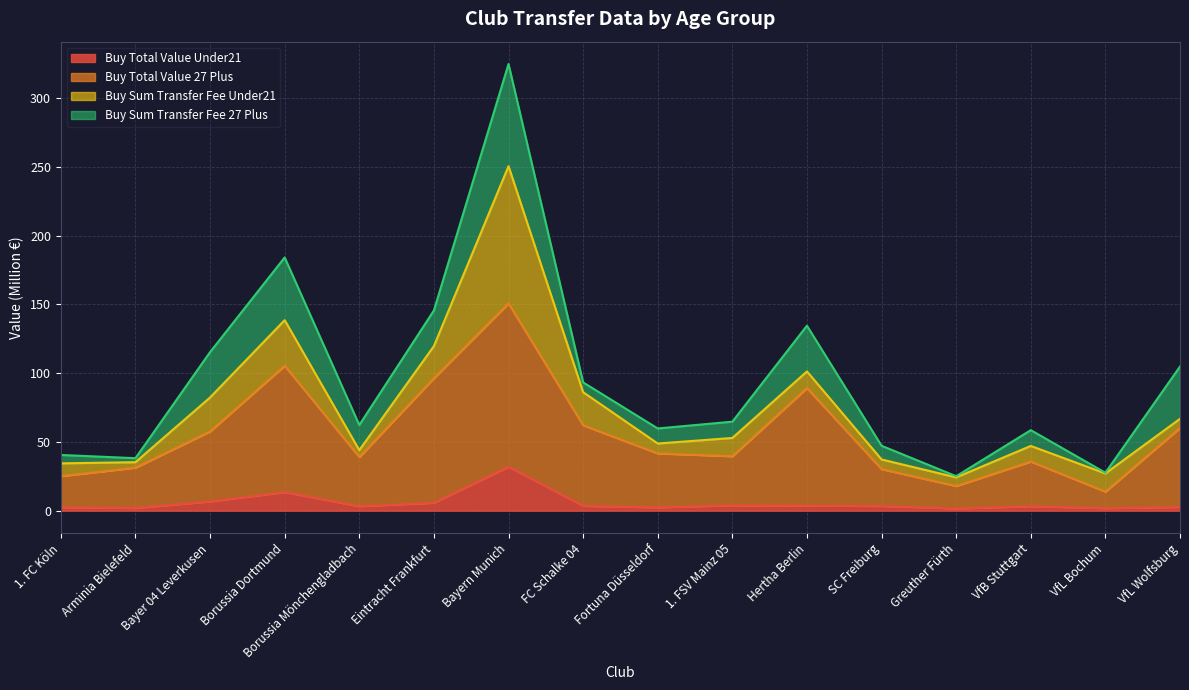

What are all the series names shown in the legend?

Buy Total Value Under21, Buy Total Value 27 Plus, Buy Sum Transfer Fee Under21, Buy Sum Transfer Fee 27 Plus